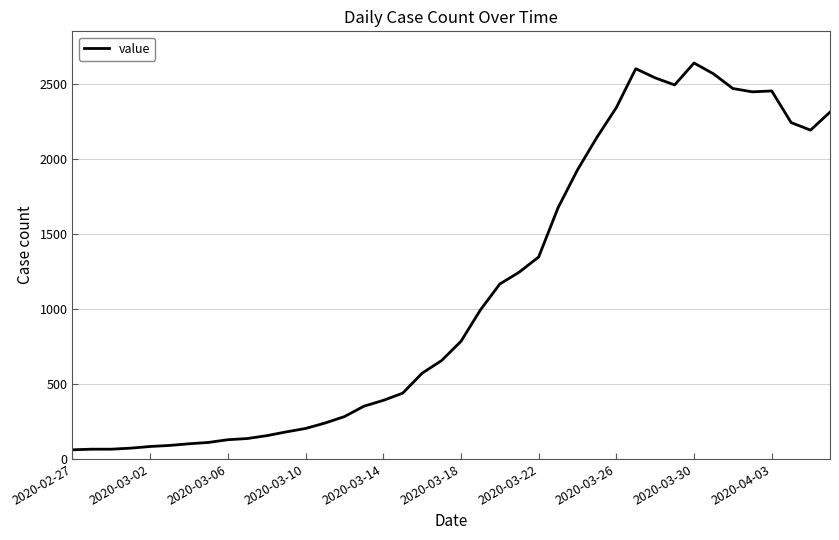

What is the greatest value displayed?

2637